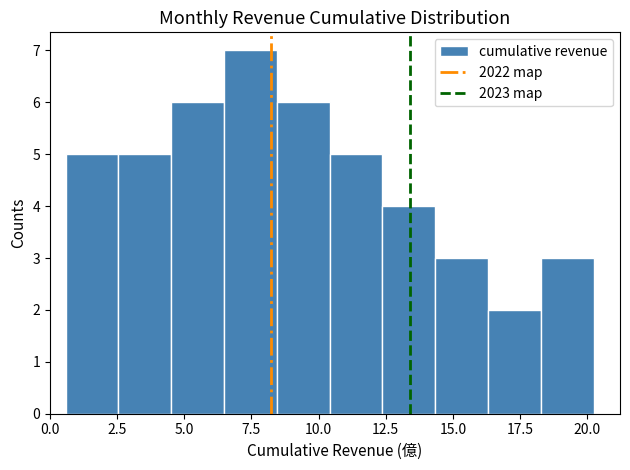

Around what value on the x-axis is the tallest bar? Give the approximate position of its centre, as read against the axis.

7.5